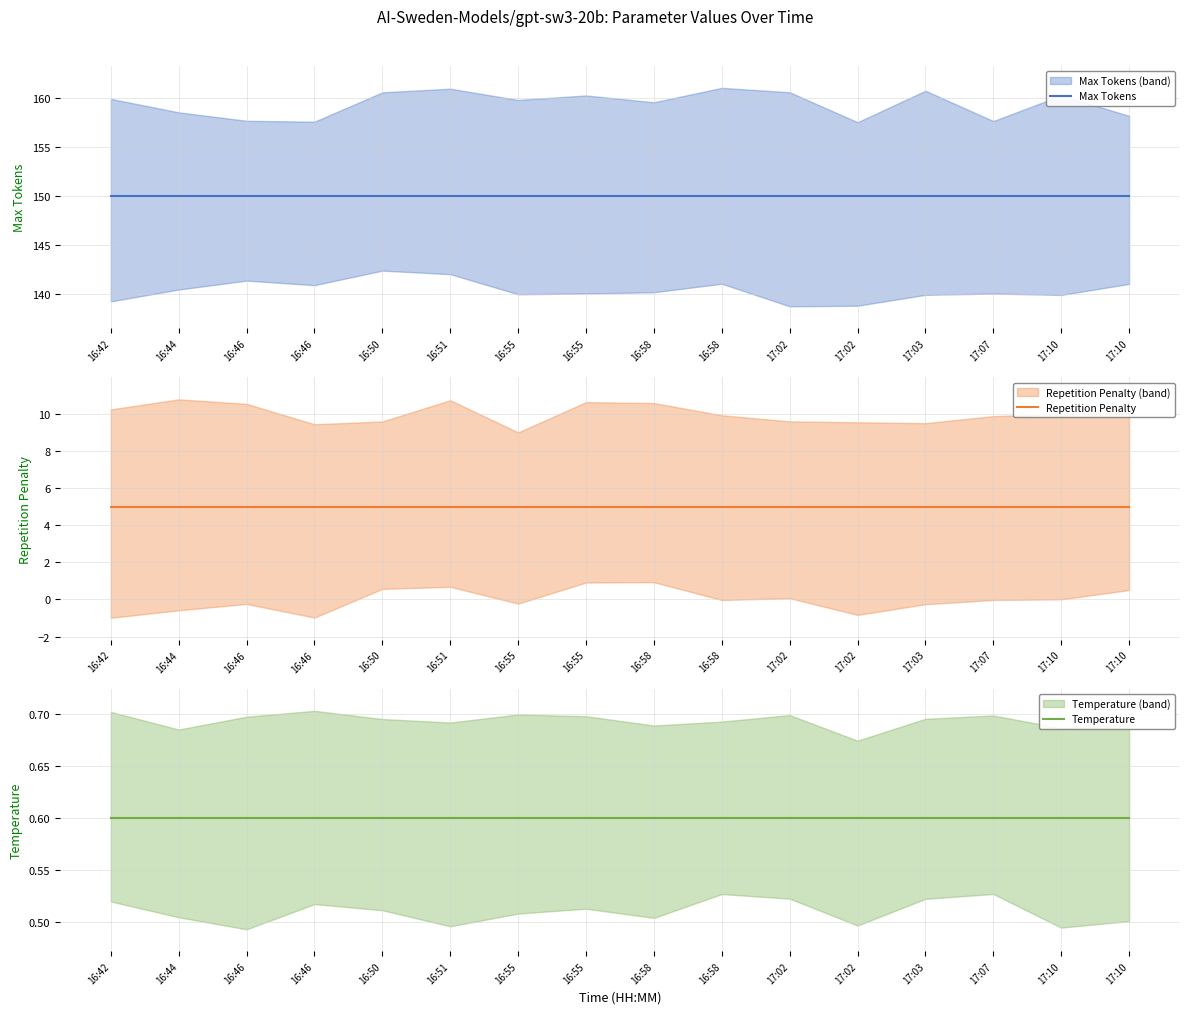

Which series has the largest range (max minus min)?

Max Tokens